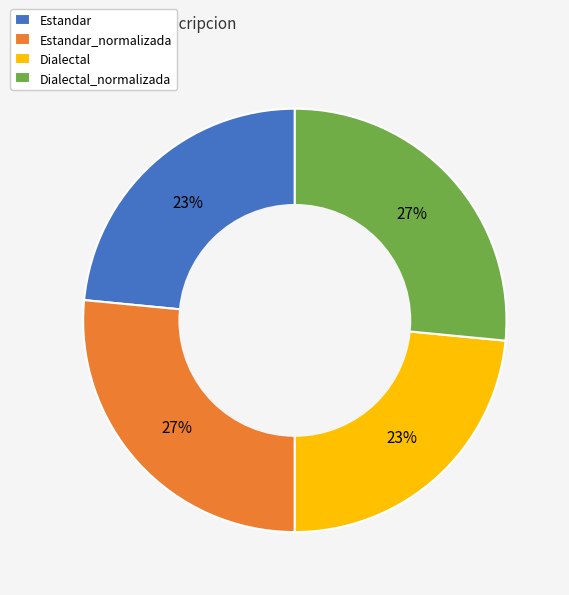

The Estandar slice represents 23% of the pie. True or false?

True